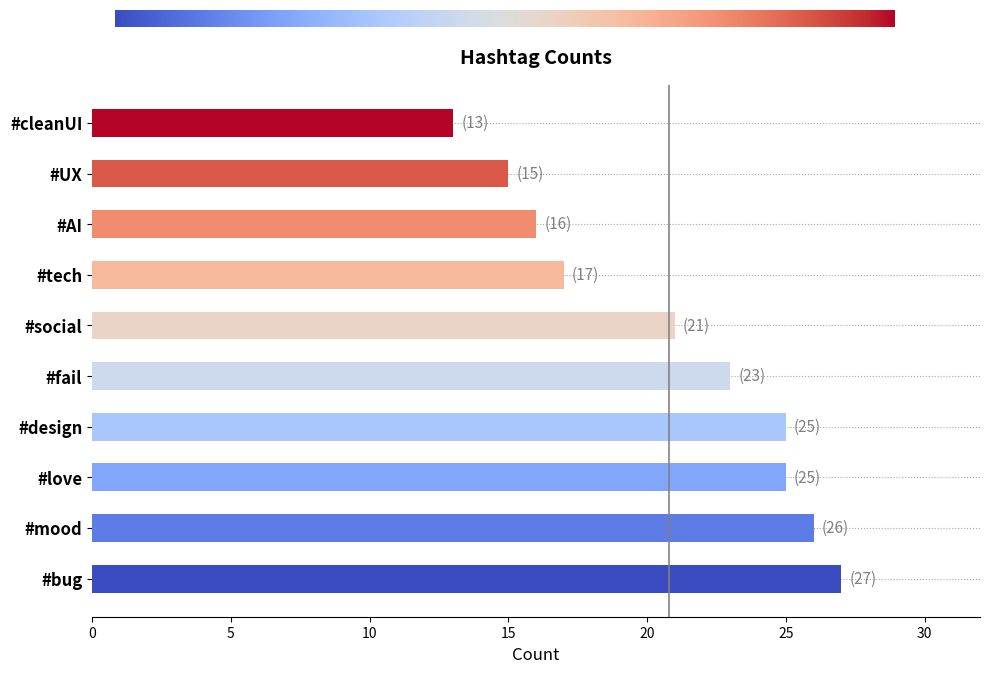

What is the difference between the maximum and minimum values?

14